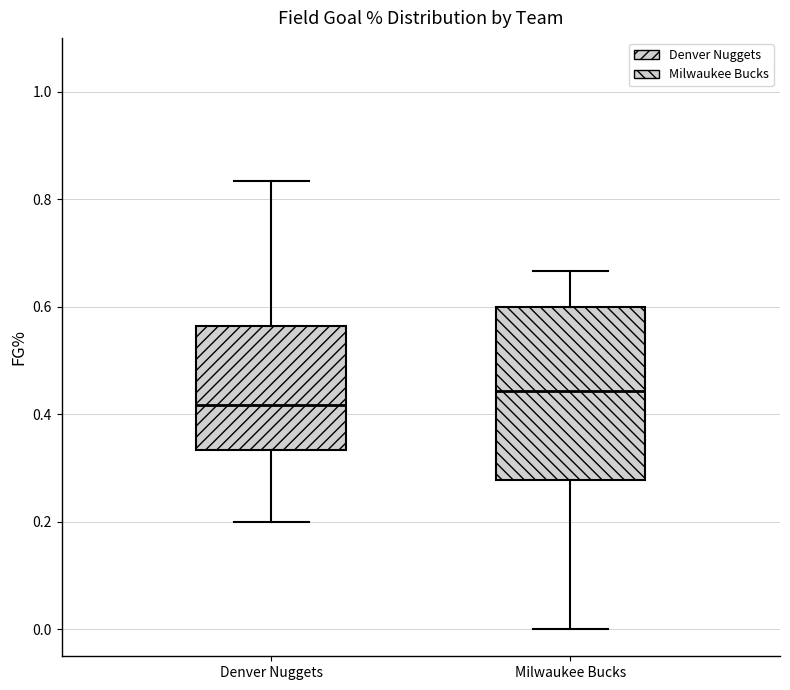

Reading left to right, read every box against the y-axis: the position of its median line, the range the box covers, and the ends of its whiskers. The values are not printed on the chart, so give them approximately, as read against the axis.

Denver Nuggets: median 0.42, box 0.34 to 0.56, whiskers 0.20 to 0.84
Milwaukee Bucks: median 0.44, box 0.28 to 0.60, whiskers 0.00 to 0.66